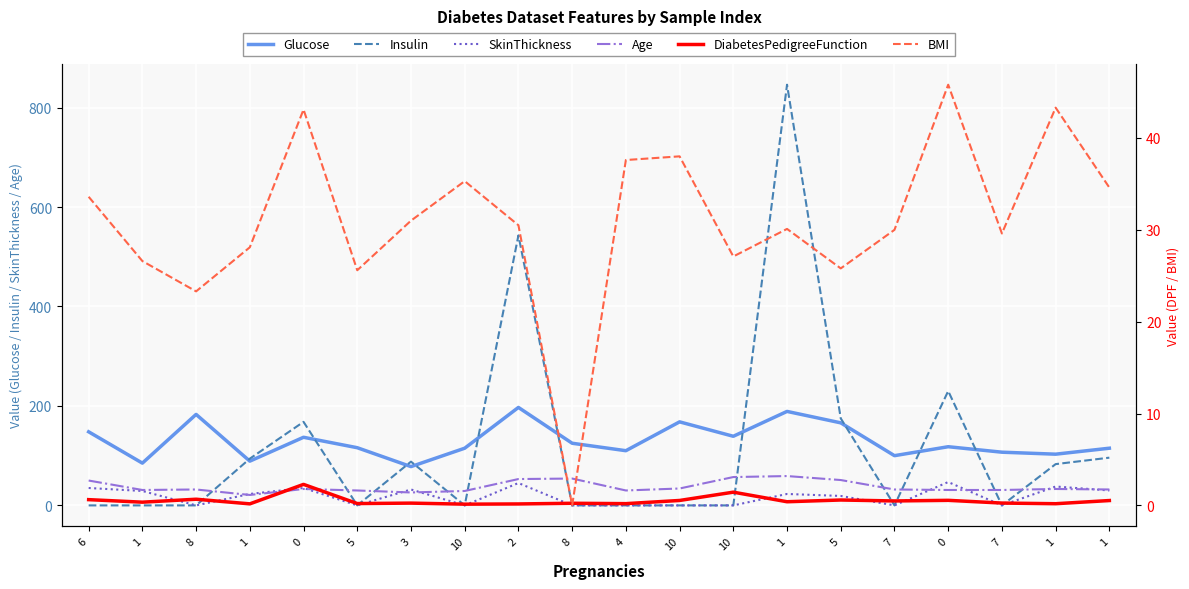

What is the approximate value of DiabetesPedigreeFunction at 2?

0.2